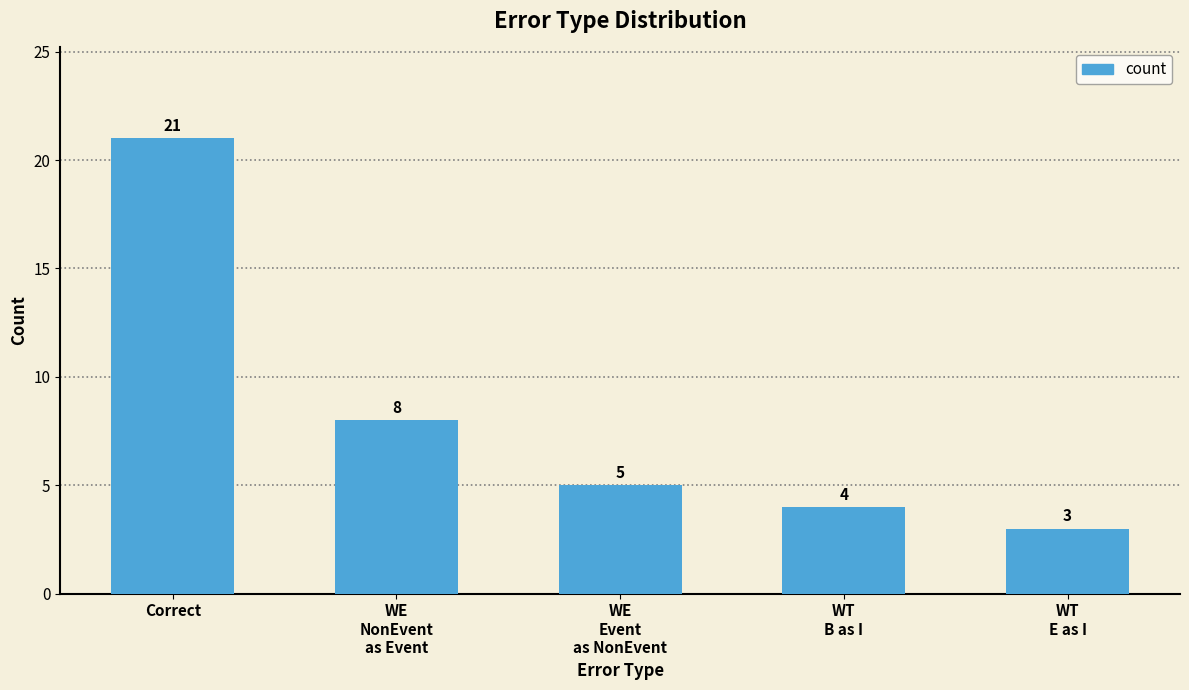

Is it true that the value at WE
NonEvent
as Event is 8?

True